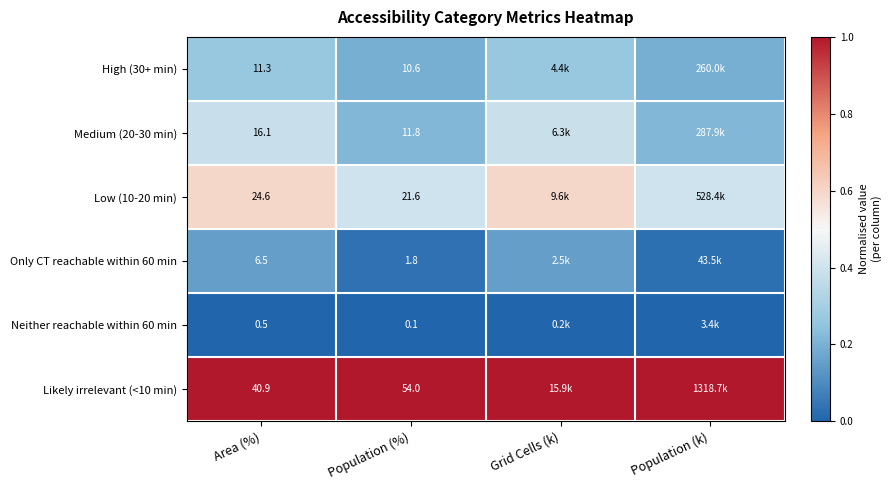

List the labels in order of Only CT reachable within 60 min value, largest first.

Grid Cells (k), Area (%), Population (%), Population (k)